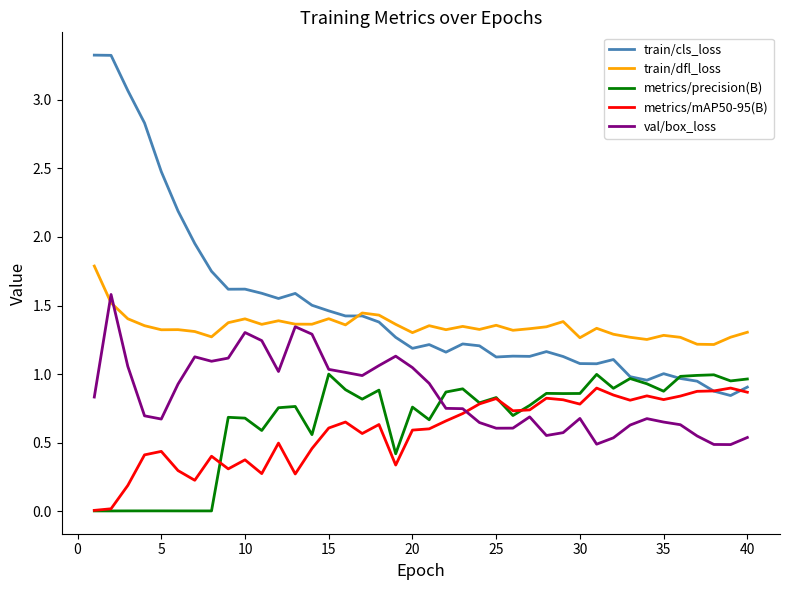

Which series has the largest range (max minus min)?

train/cls_loss